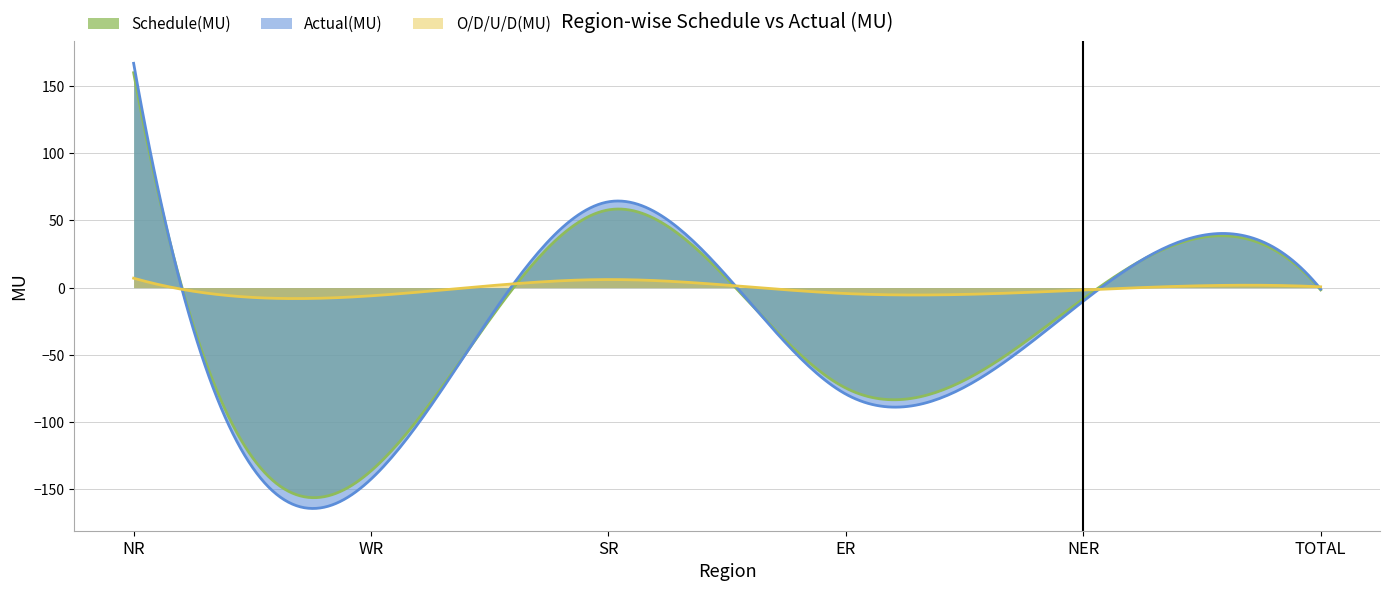

At which category is the sum across all series the highest?

NR